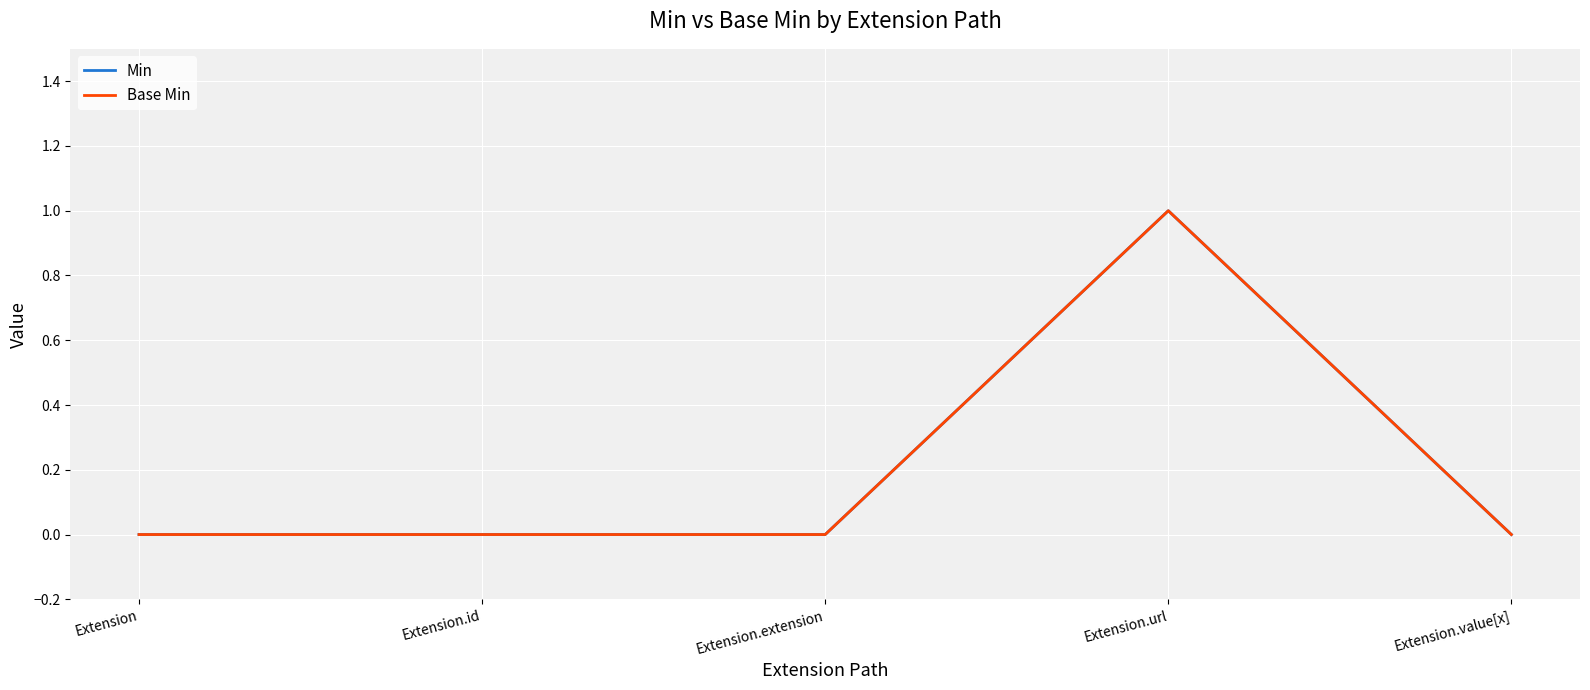

Where is Base Min nearest to the value 0?

Extension